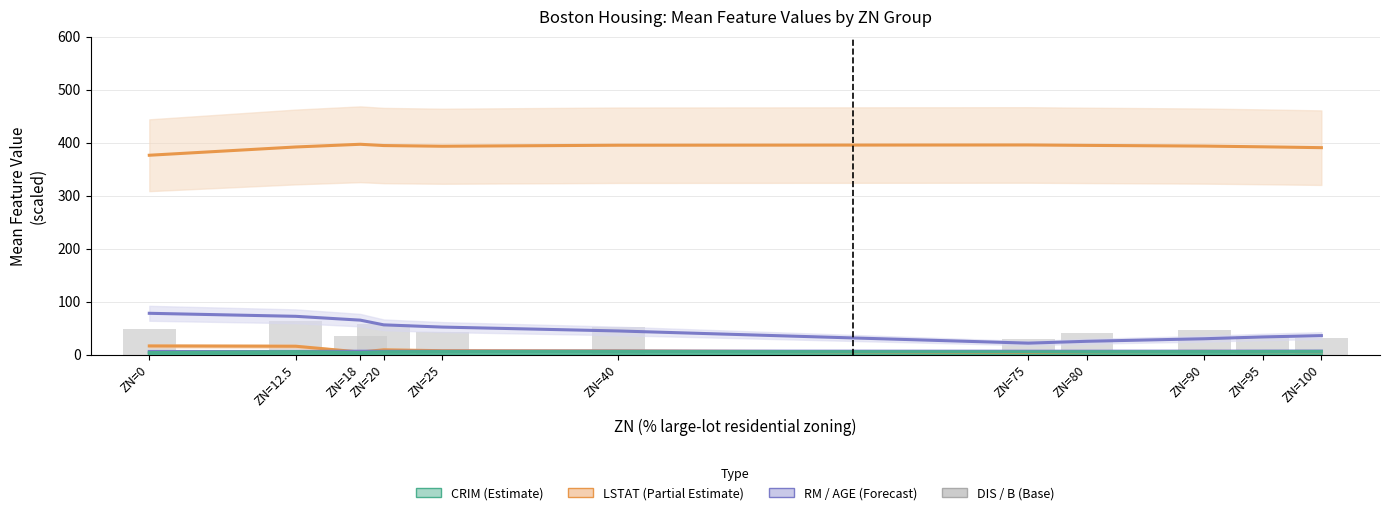

Is it true that RM_mean equals 9.6 at ZN=90?

False